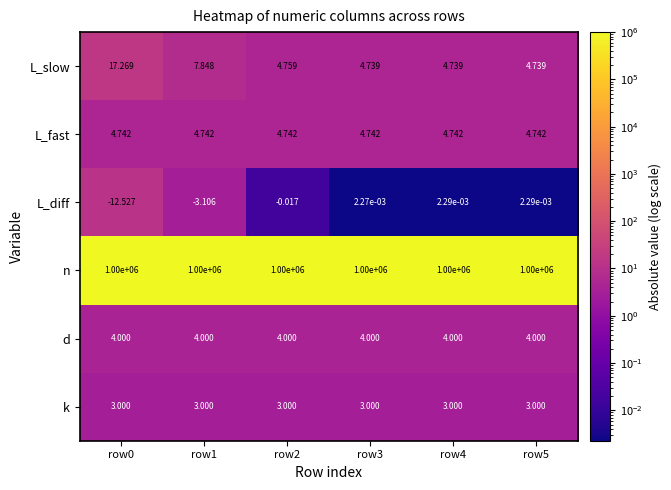

Is the value of k at row3 greater than the value of n at row3?

No